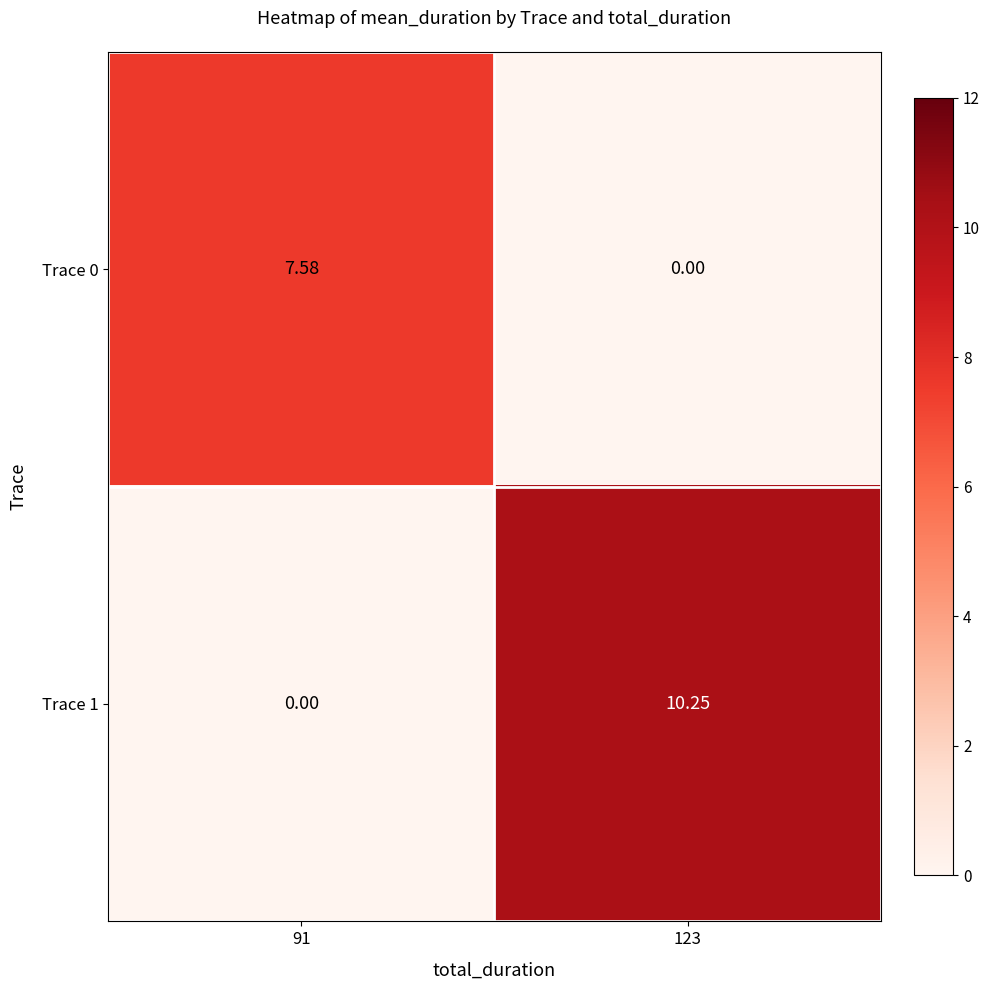

Is the value of Trace 0 at 91 greater than the value of Trace 1 at 123?

No